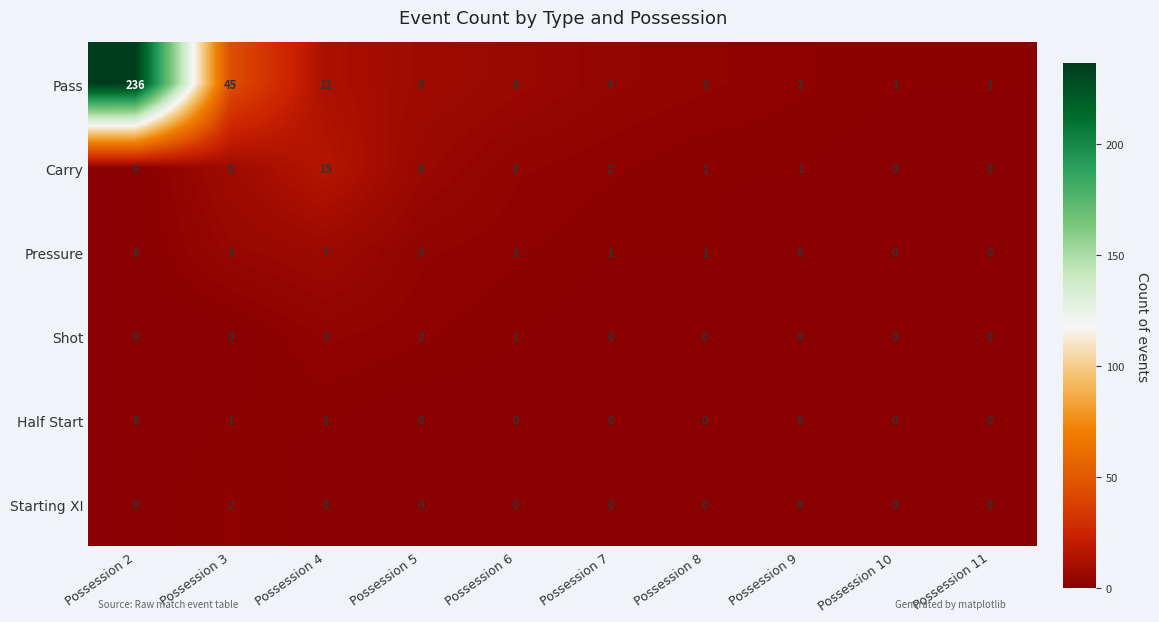

Rank the series by their maximum value, from highest to lowest.

Pass, Carry, Pressure, Shot, Starting XI, Half Start